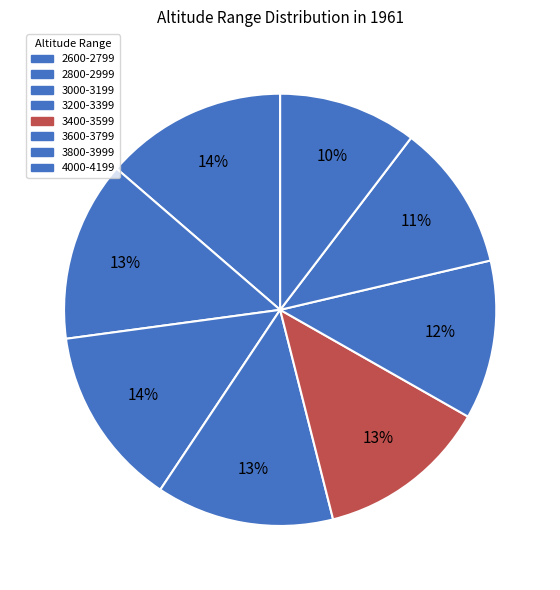

Is there any slice that represents more than half of the pie?

No